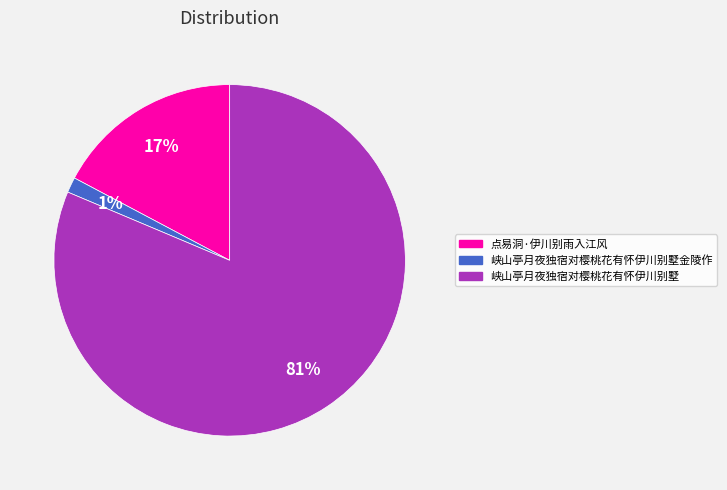

Count the number of slices in the pie.

3